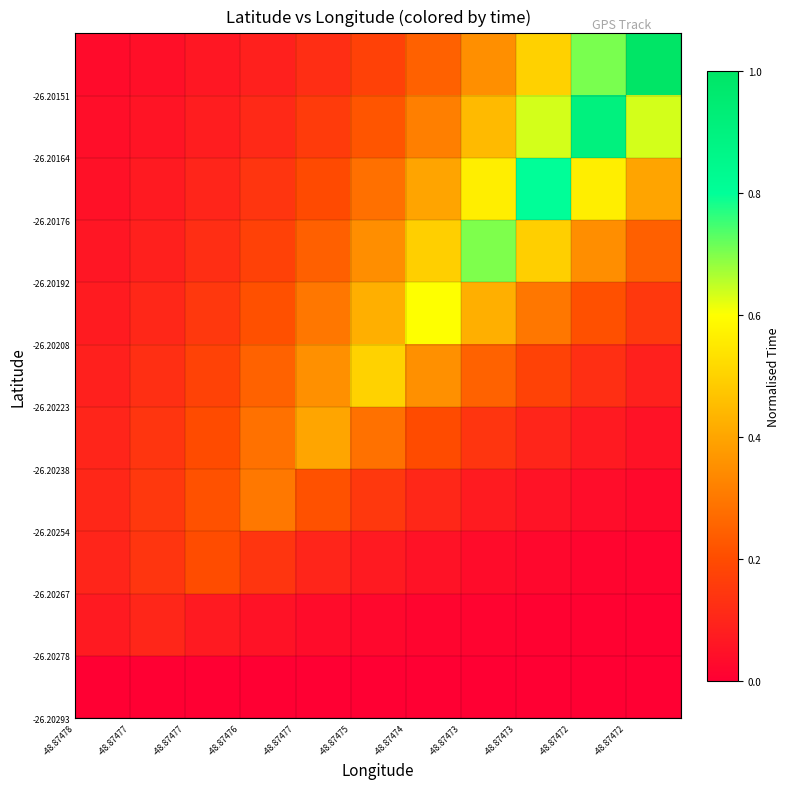

At how many categories does at least one series exceed 0?

11